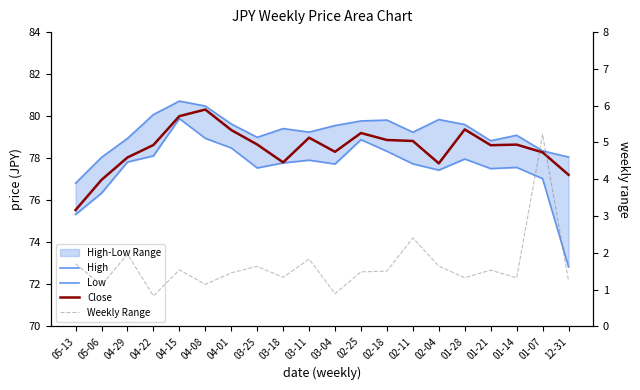

What is the label of the 14th point from the right?

04-01